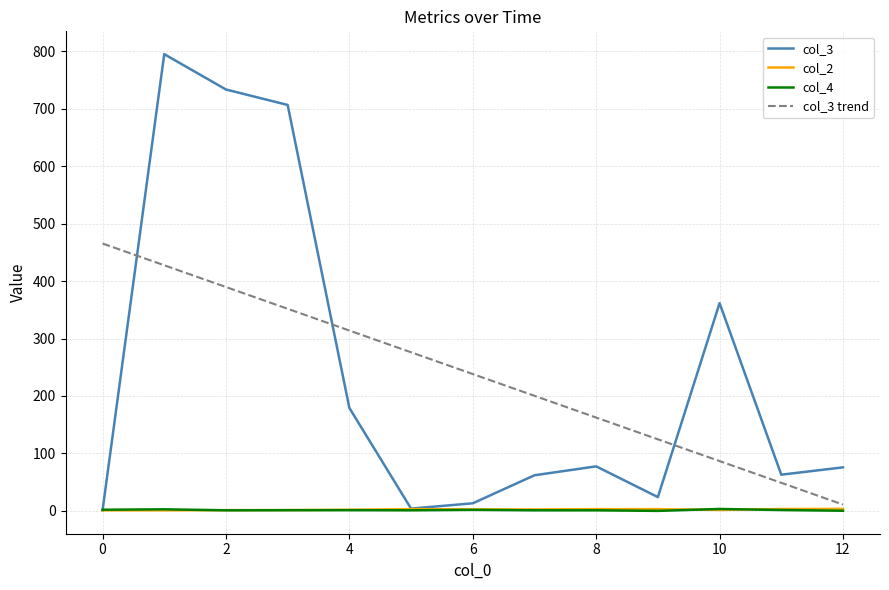

Which series has the largest range (max minus min)?

col_3